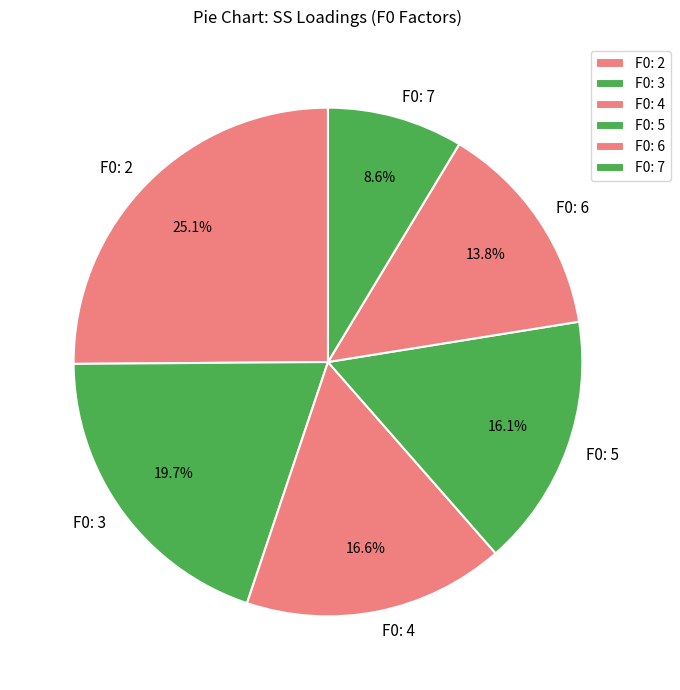

What is the smallest slice in the pie chart?

F0: 7